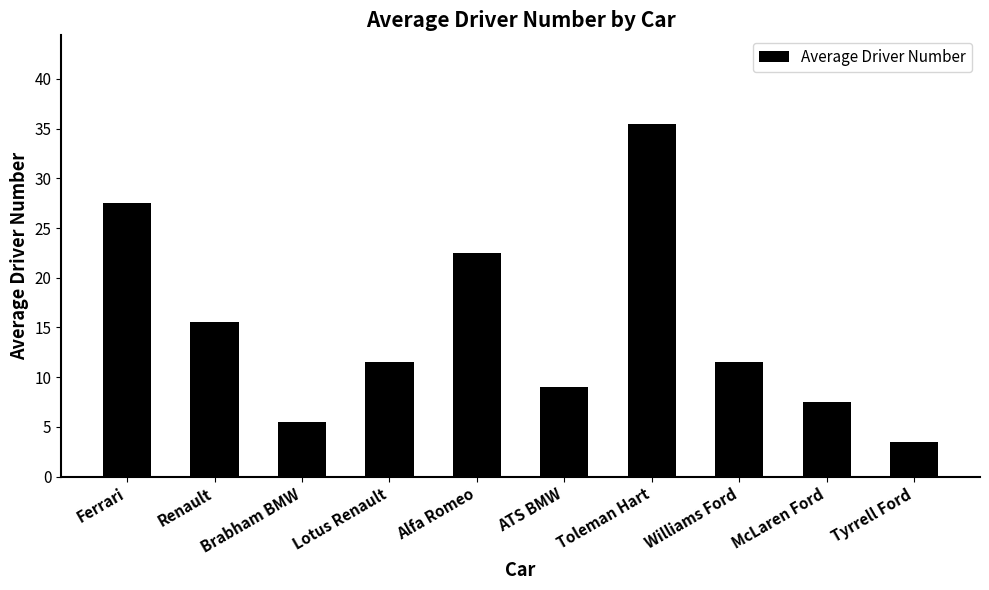

Reading left to right, list all the values displayed in this chart.

Ferrari=27.5	Renault=15.5	Brabham BMW=5.5	Lotus Renault=11.5	Alfa Romeo=22.5	ATS BMW=9.0	Toleman Hart=35.5	Williams Ford=11.5	McLaren Ford=7.5	Tyrrell Ford=3.5